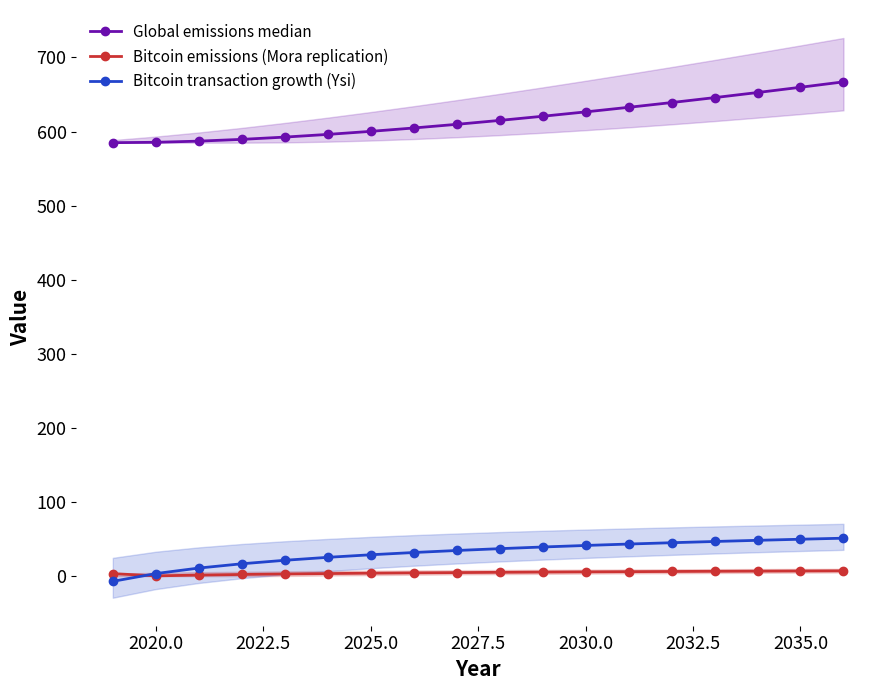

Does the chart have visible grid lines?

No